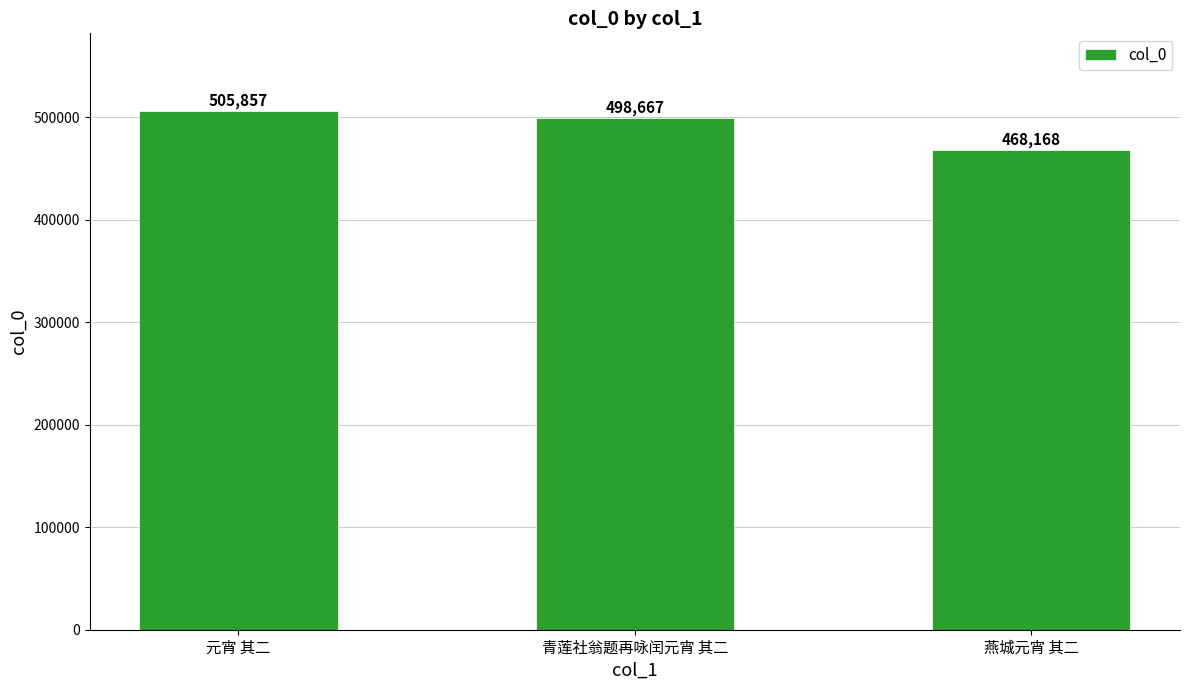

Count the values in the range 468168 to 505857.

3